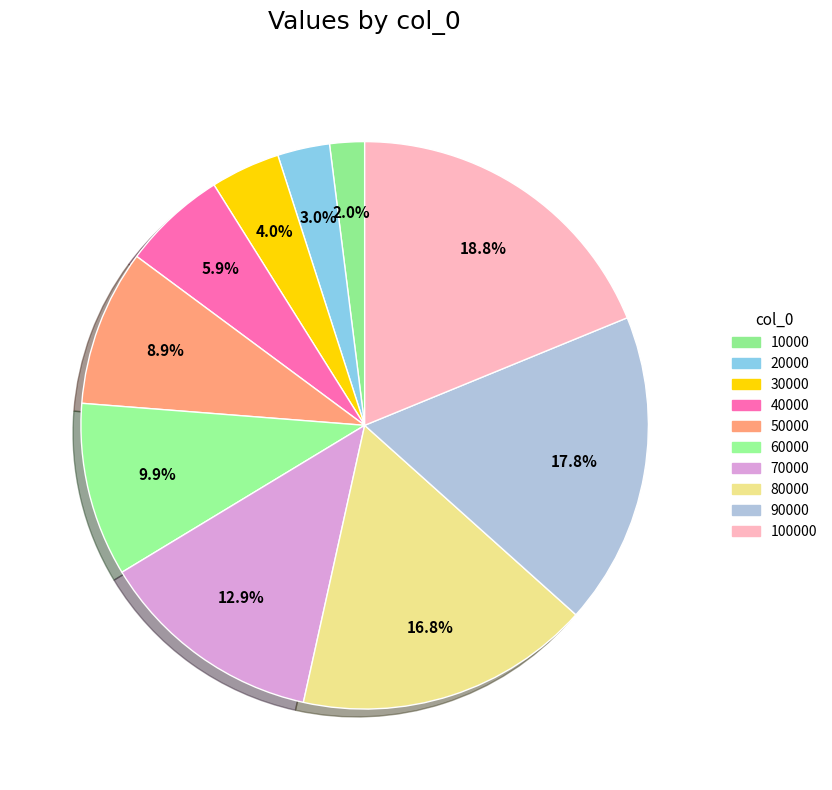

To the nearest percent, what is the average slice percentage?

10%